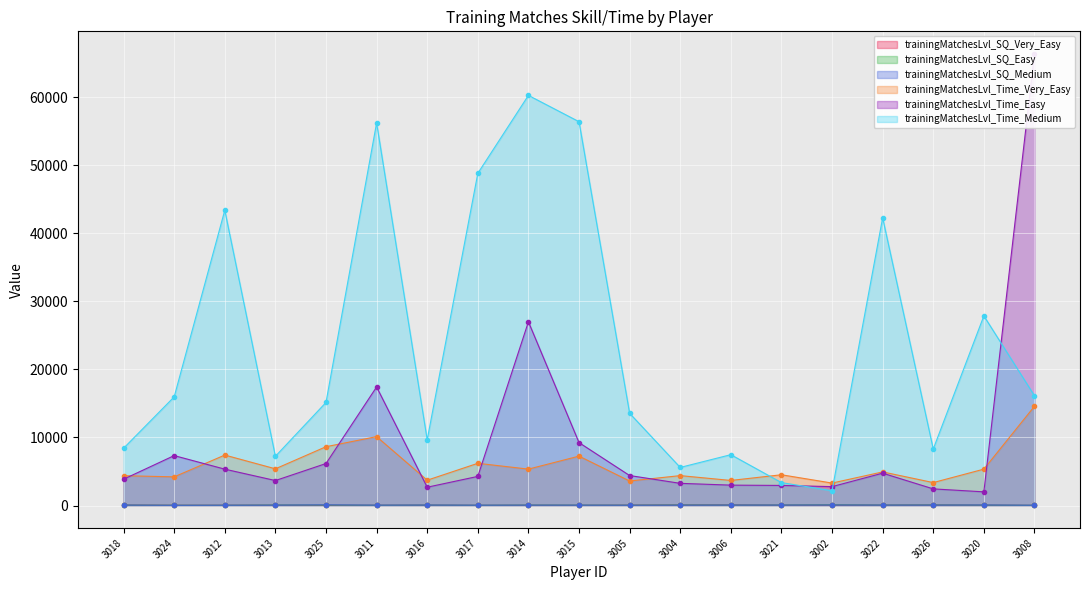

Which category has the lowest value in the trainingMatchesLvl_SQ_Medium series?

3024